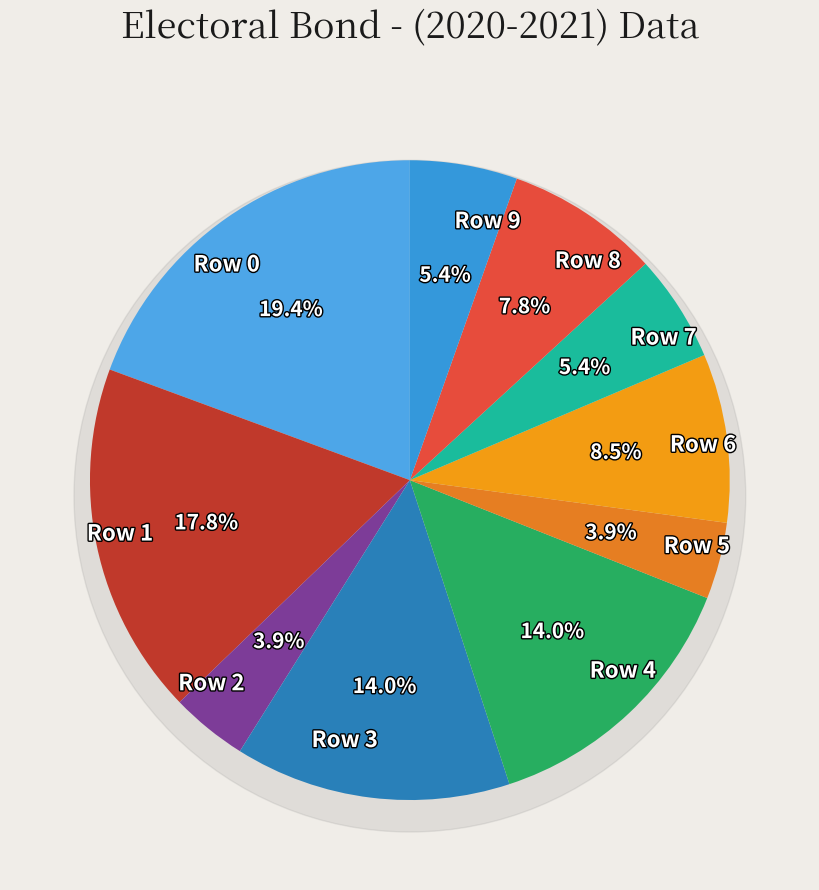

To the nearest percent, what percentage of the pie is Row 6?

9%